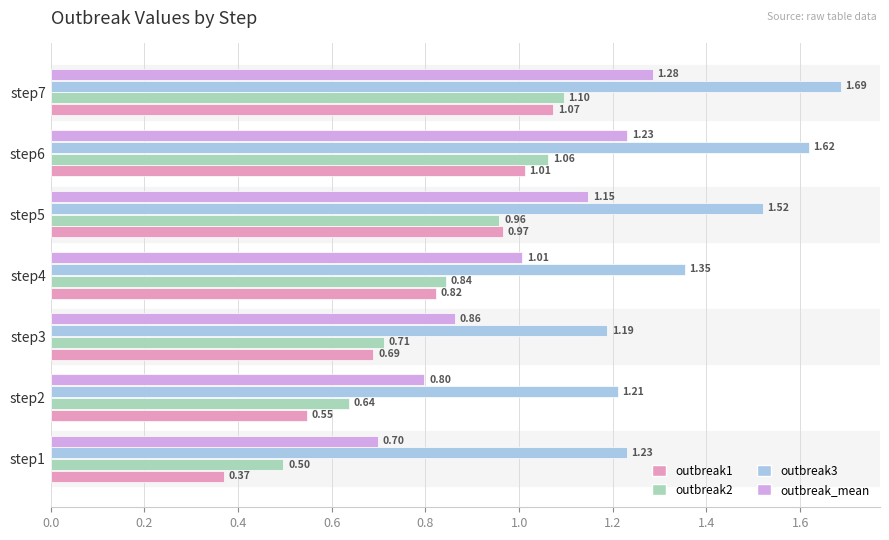

List the labels in order of outbreak1 value, smallest first.

step1, step2, step3, step4, step5, step6, step7